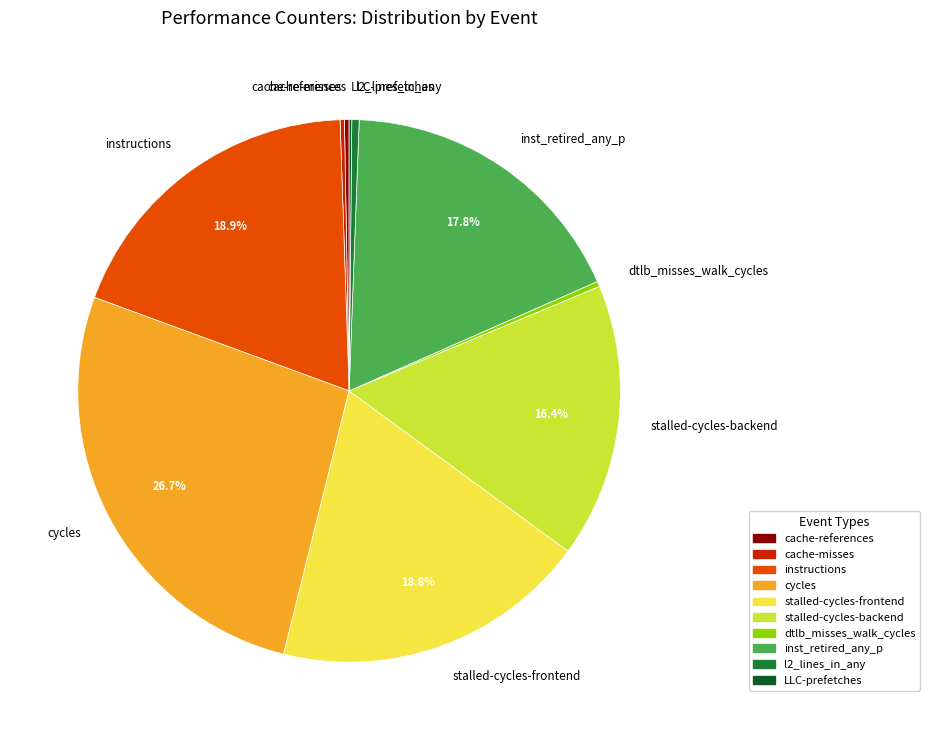

Which has a higher value, inst_retired_any_p or stalled-cycles-frontend?

stalled-cycles-frontend